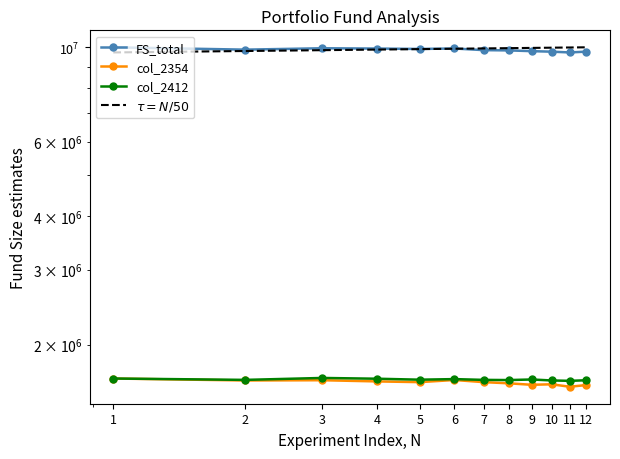

What is the value of the FS_total point at the 7th from the left?

9836711.6